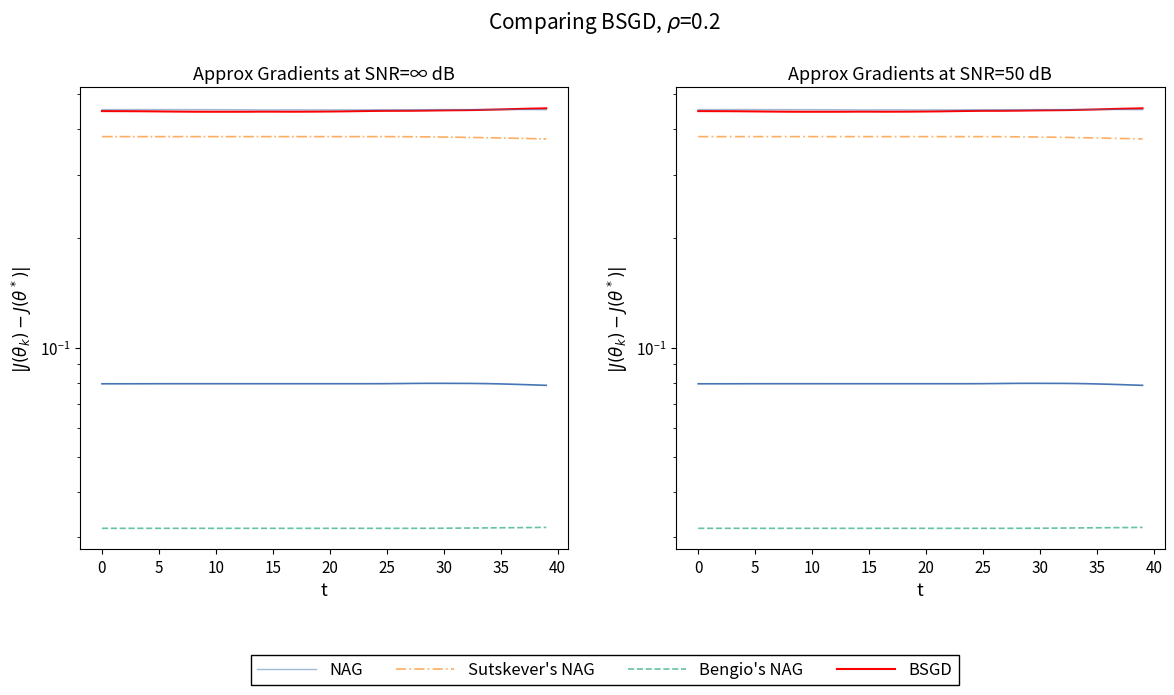

What is the label of the 8th point from the right?

32